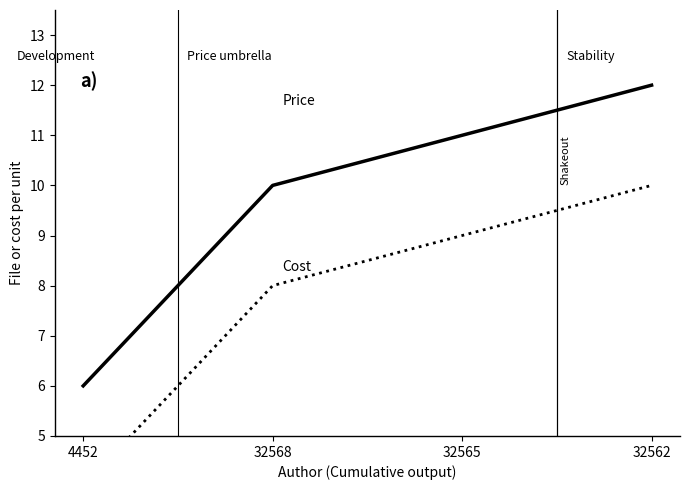

What is the label of the 2nd point from the right?

32565